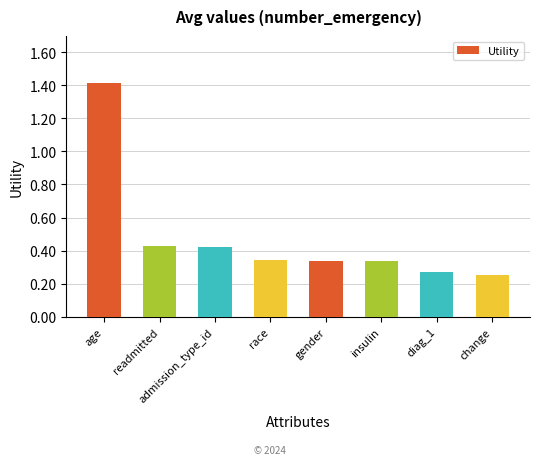

Count the values in the range 0 to 1.

7